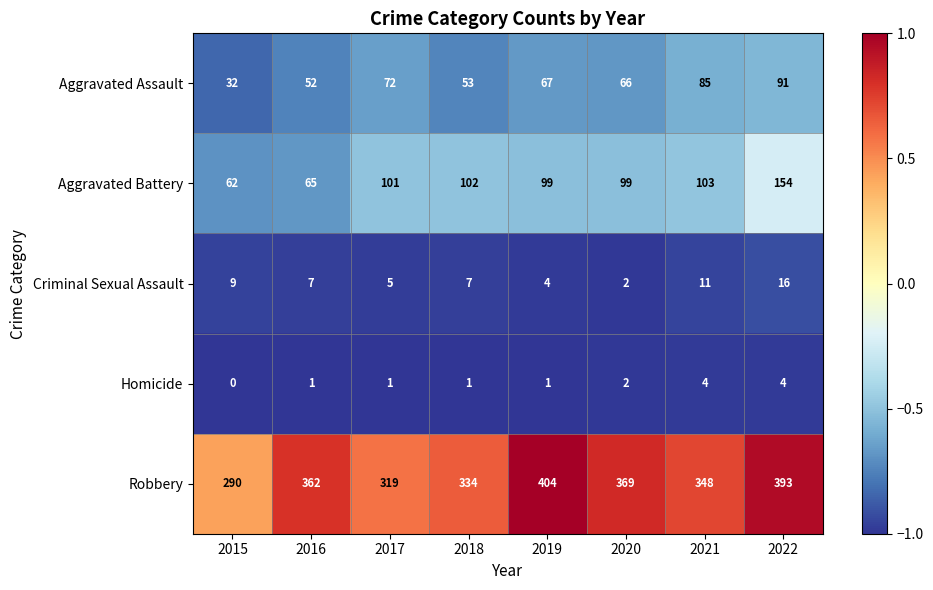

What is the difference between the maximum and minimum values in the Robbery series?

114